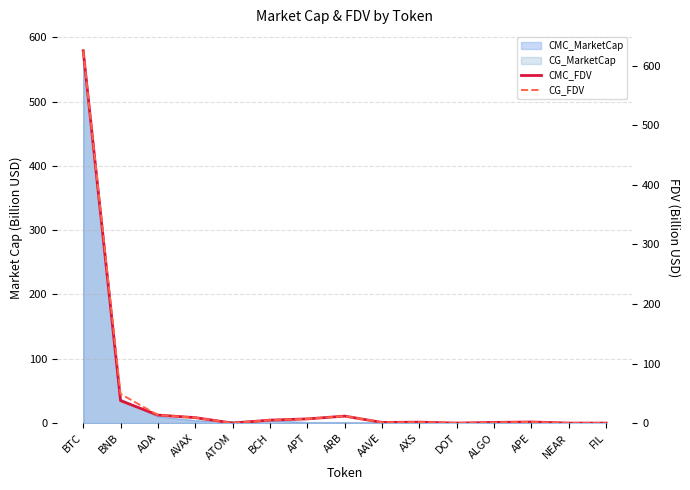

What is the sum of all CMC_FDV values?

714.7